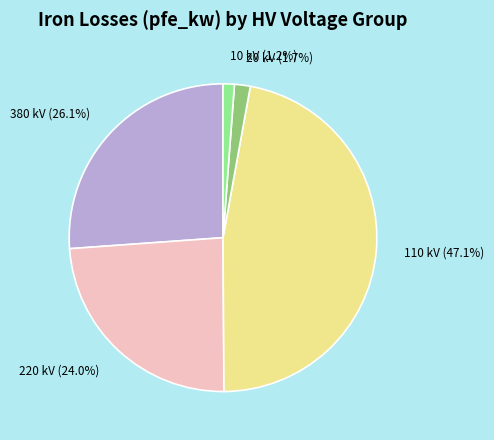

Is there a majority slice in this chart?

No